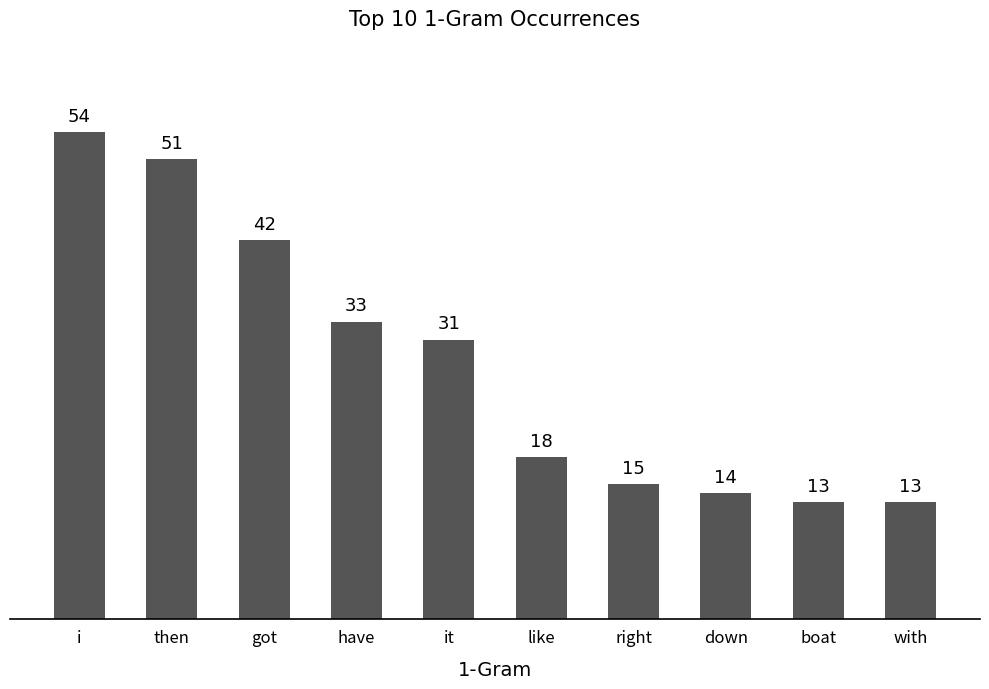

What is the change in value from it to boat?

-18